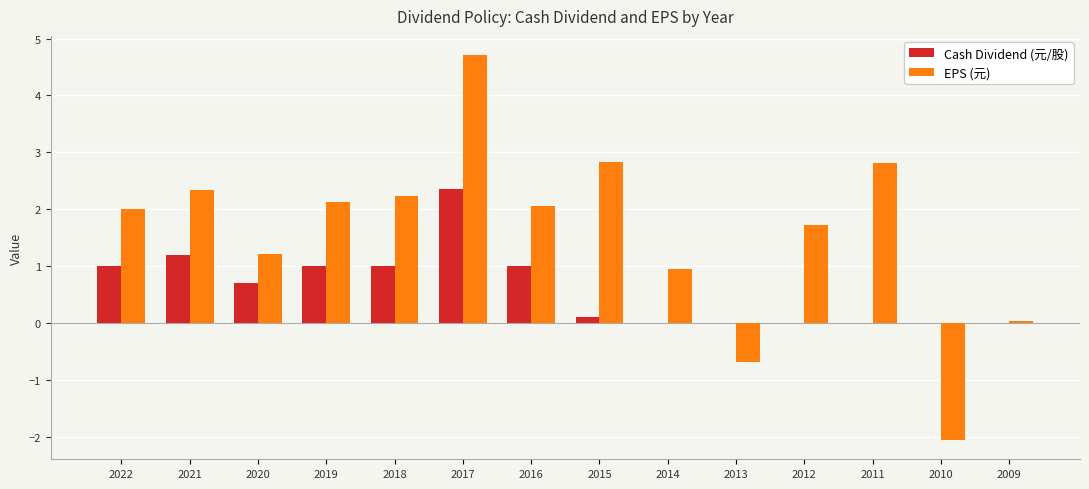

How many data points does each series have?

14